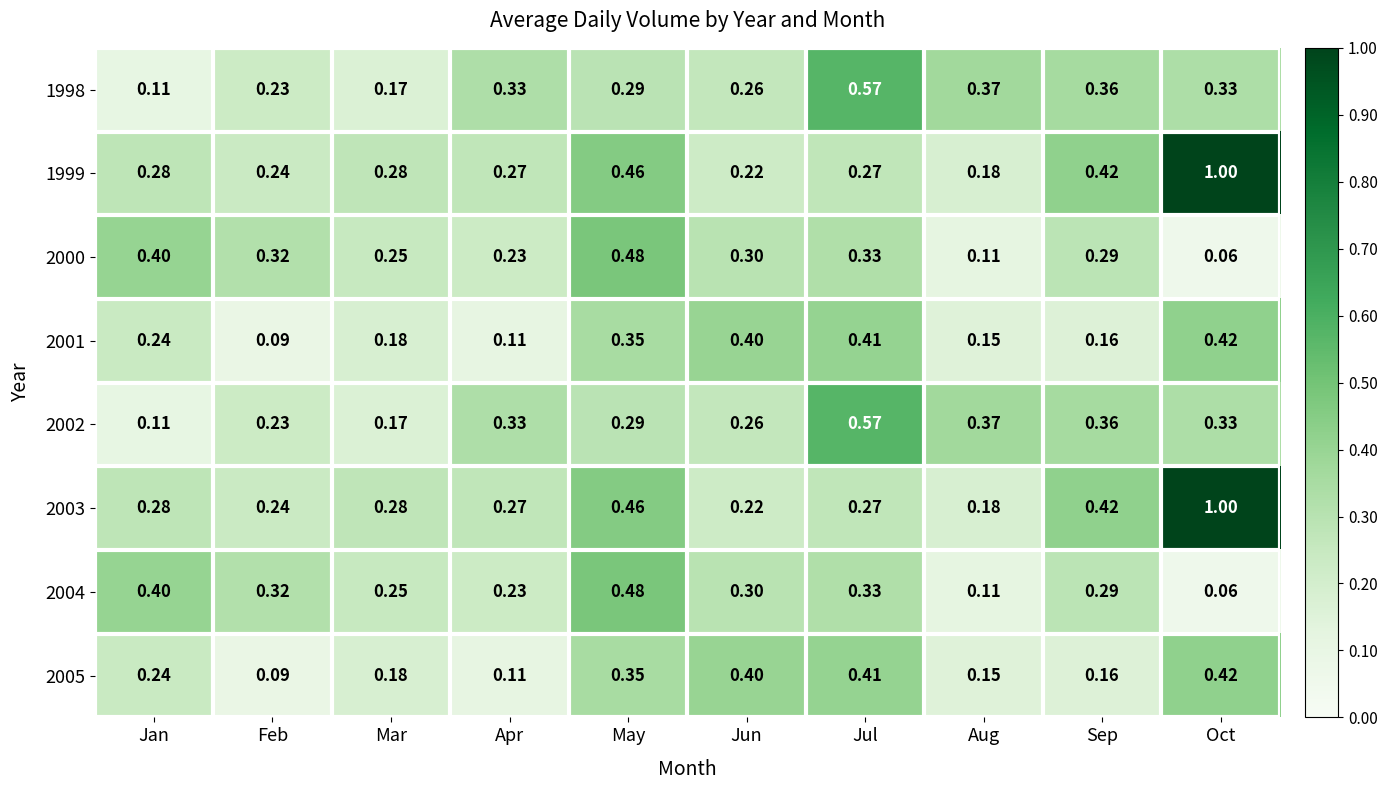

Which category has the lowest value in the 2004 series?

Oct